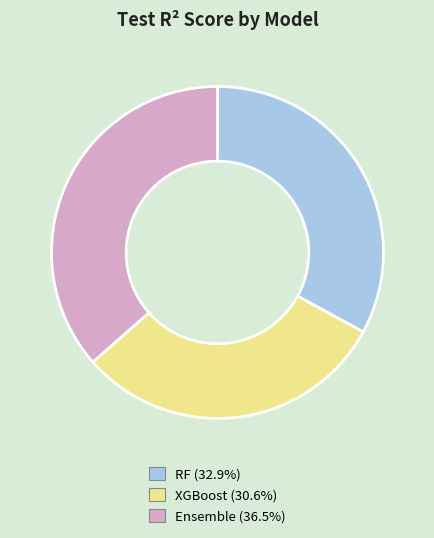

Is it true that XGBoost is 40% of the pie?

False